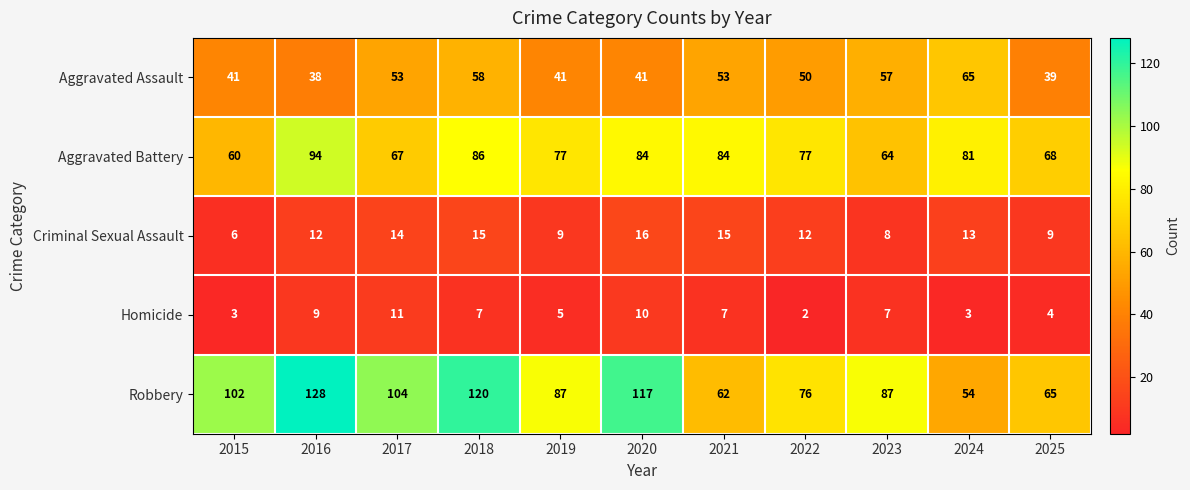

Count the Homicide values in the range 3 to 9.

8